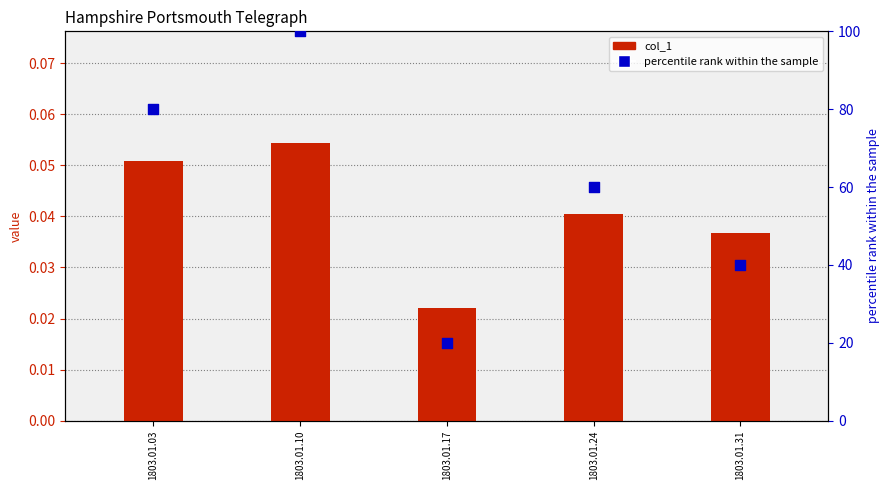

Which series reaches the maximum Y coordinate?

percentile rank within the sample